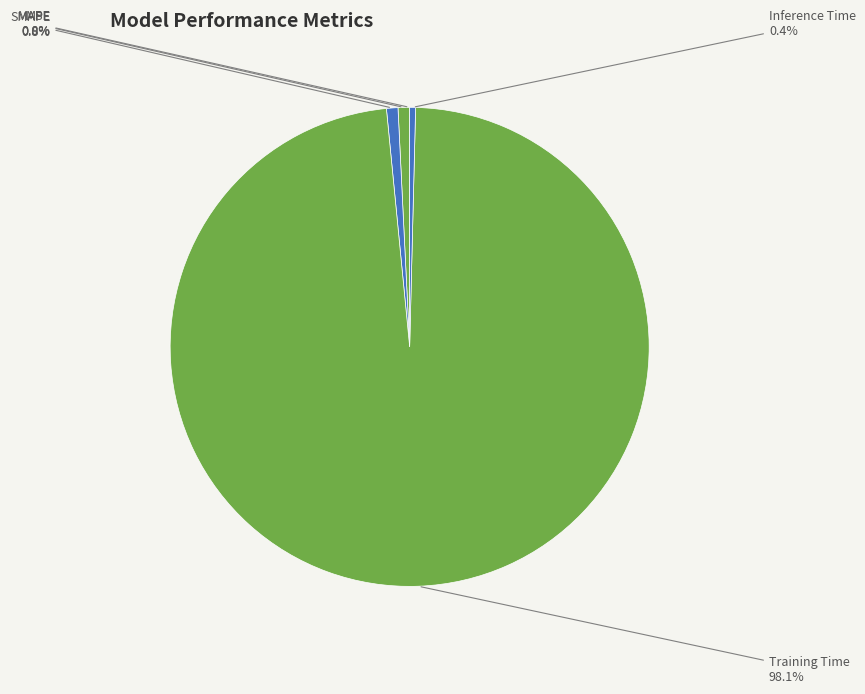

Between MAPE and Training Time, which is larger?

Training Time